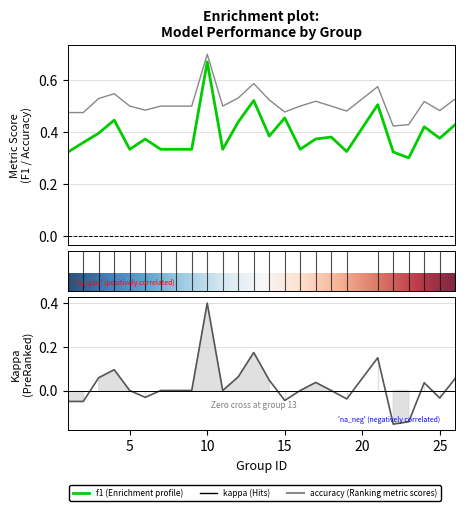

How many lines are shown in the chart?

3